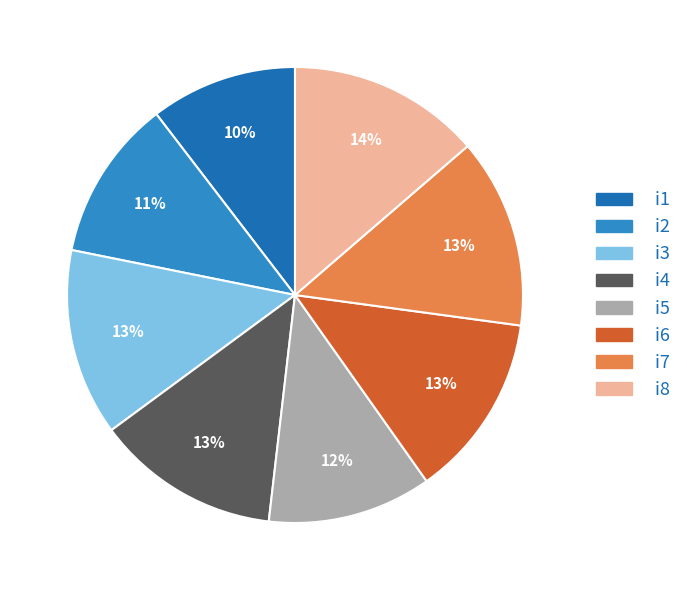

To the nearest percent, what is the average slice percentage?

12%